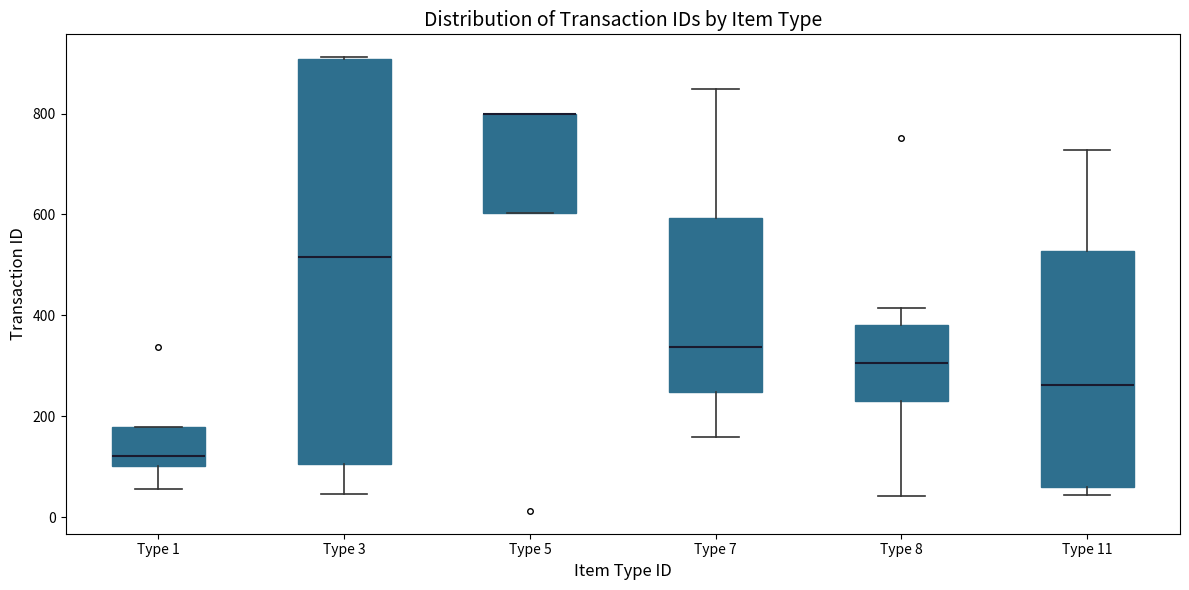

Where is the lower edge of the box for Type 8 on the y-axis? The values are not printed on the chart, so give them approximately, as read against the axis.

240